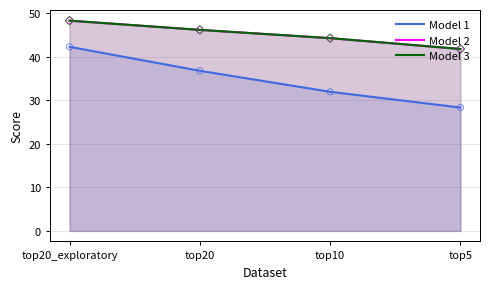

Which series has the largest total across all categories?

Model 2